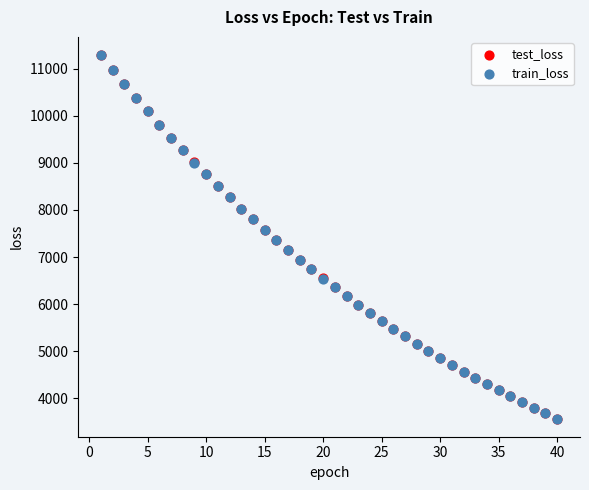

What are all the series names shown in the legend?

test_loss, train_loss